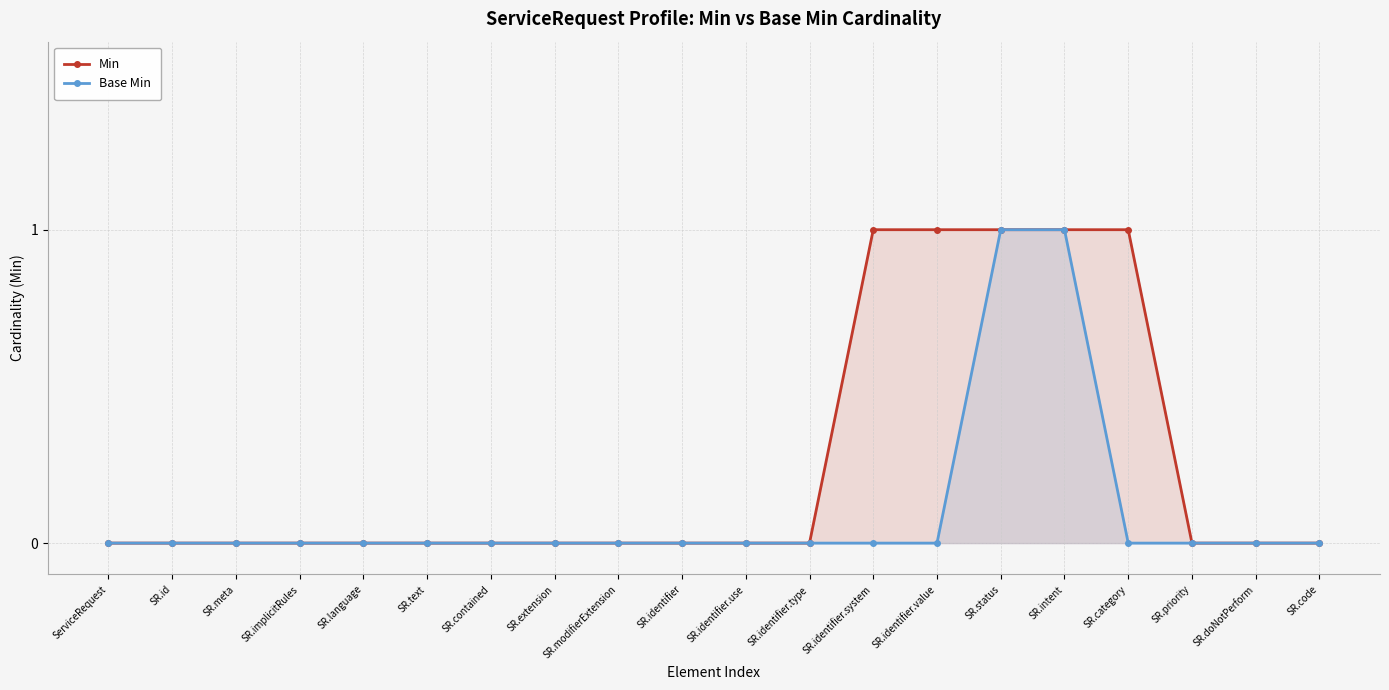

What is the difference between the maximum and minimum values in the Base Min series?

1